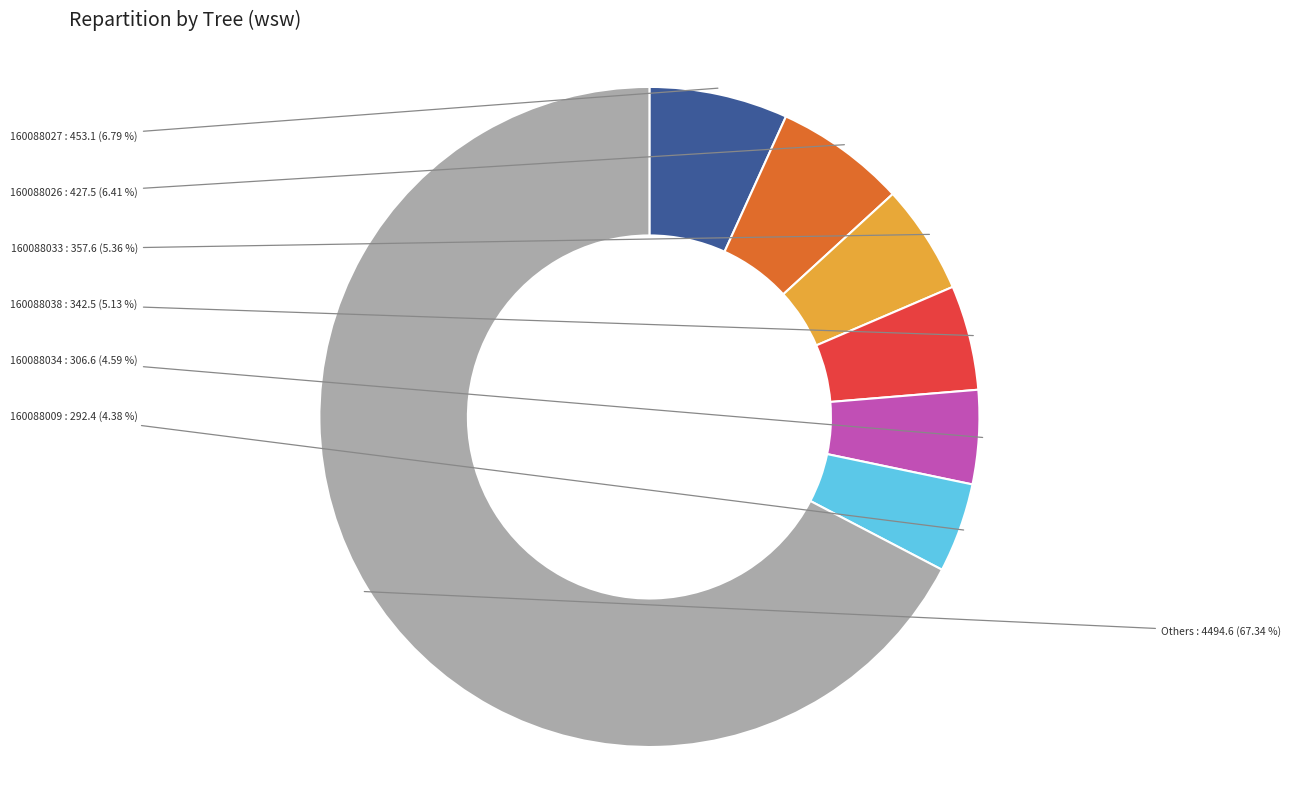

Which category has the biggest portion of the pie?

Others